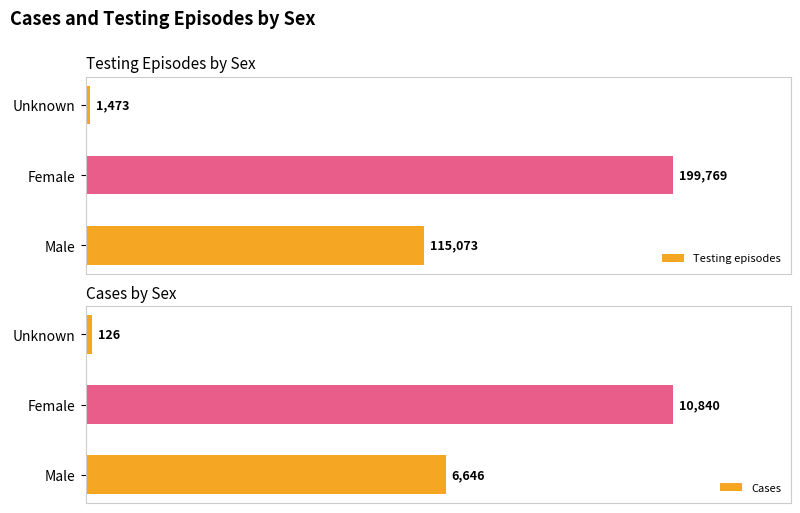

What are all the series names shown in the legend?

Testing episodes, Cases